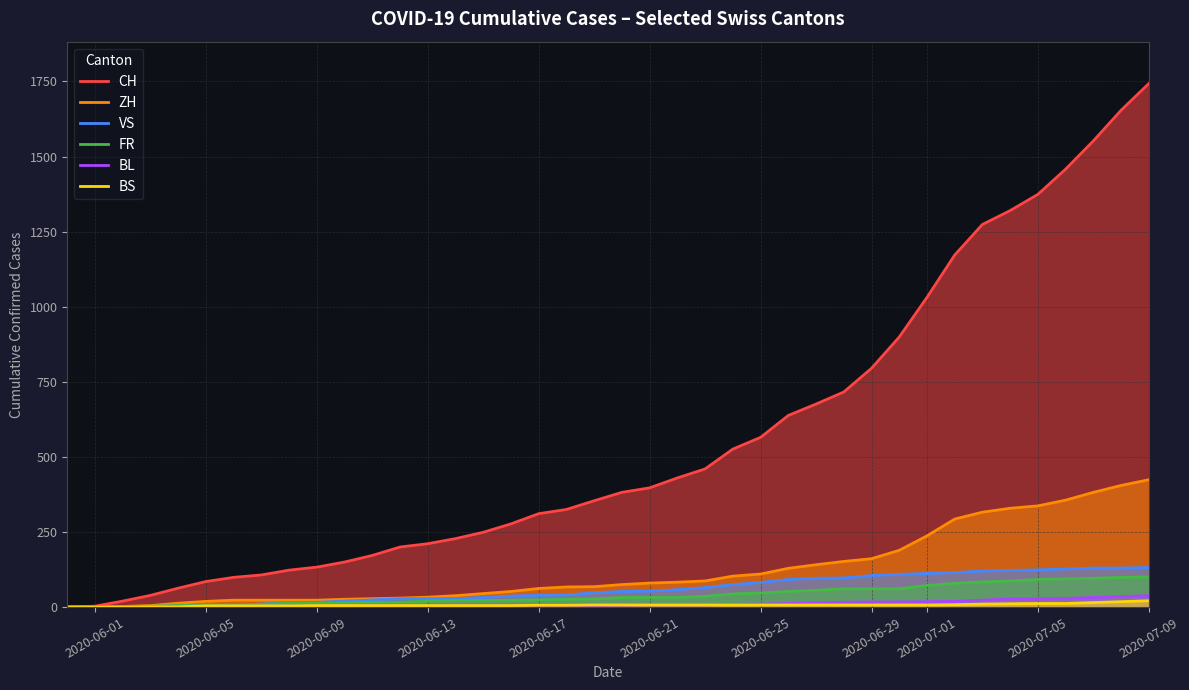

What is the value of the CH point at the 13th from the left?

200